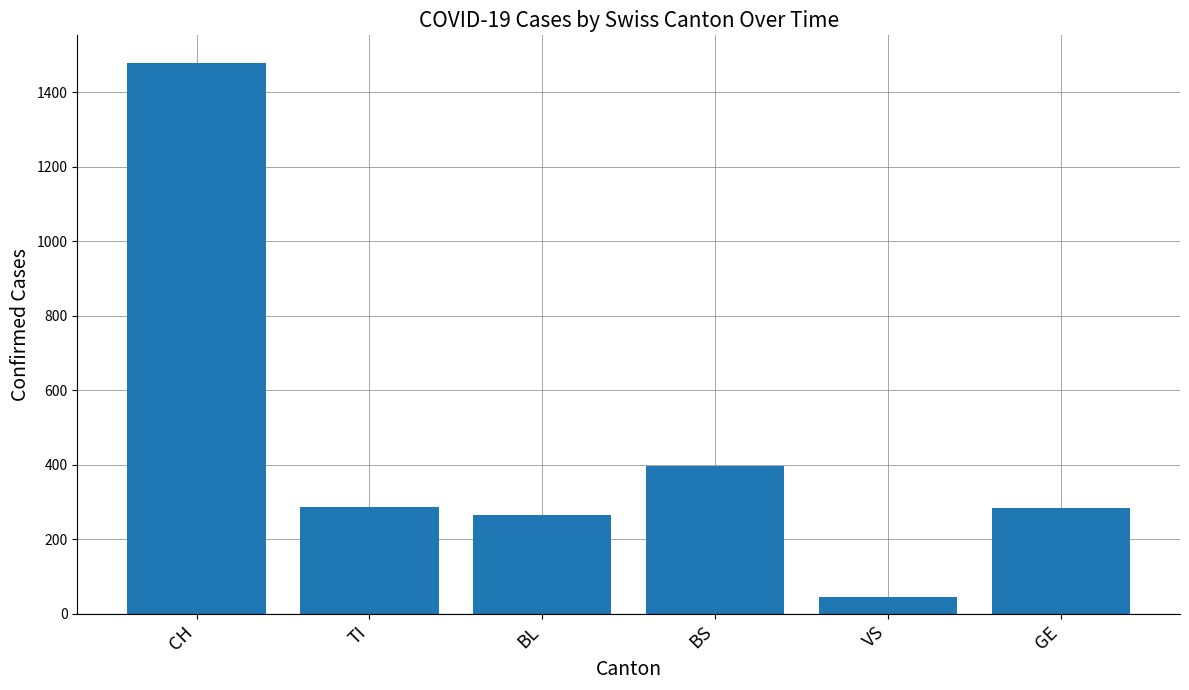

The value at BS is 397. True or false?

True